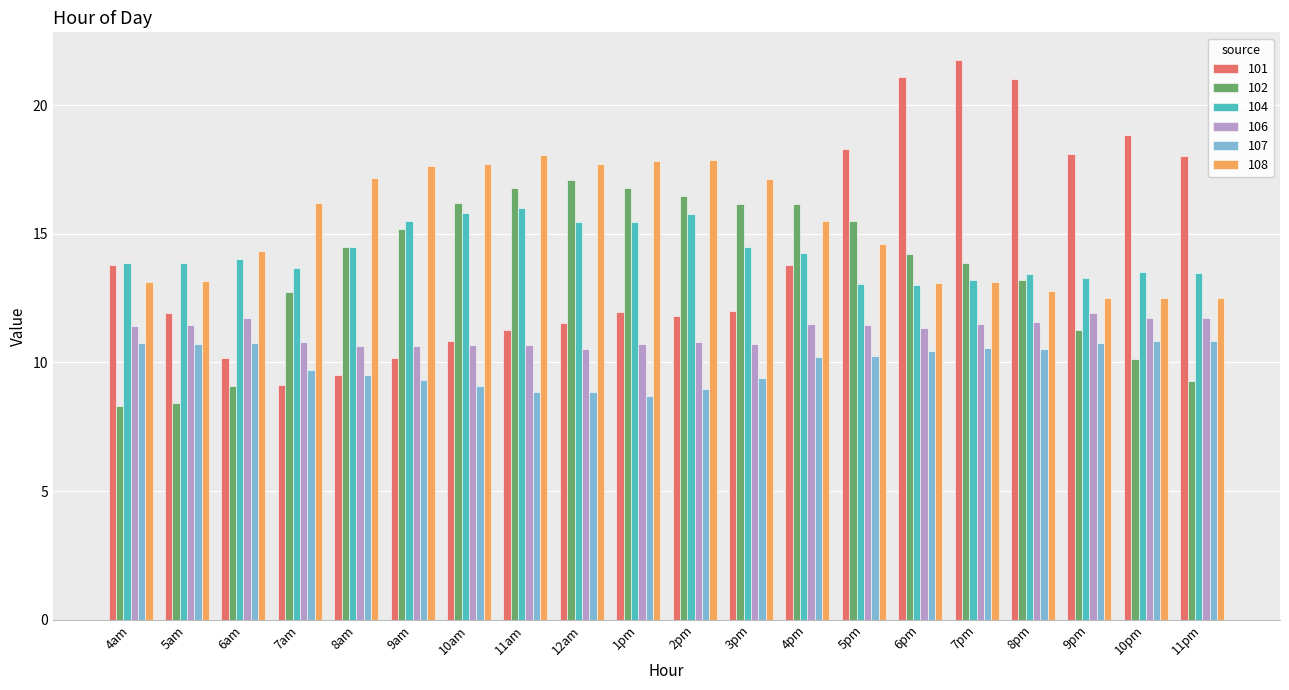

At which category does the chart reach its peak across all series?

7pm